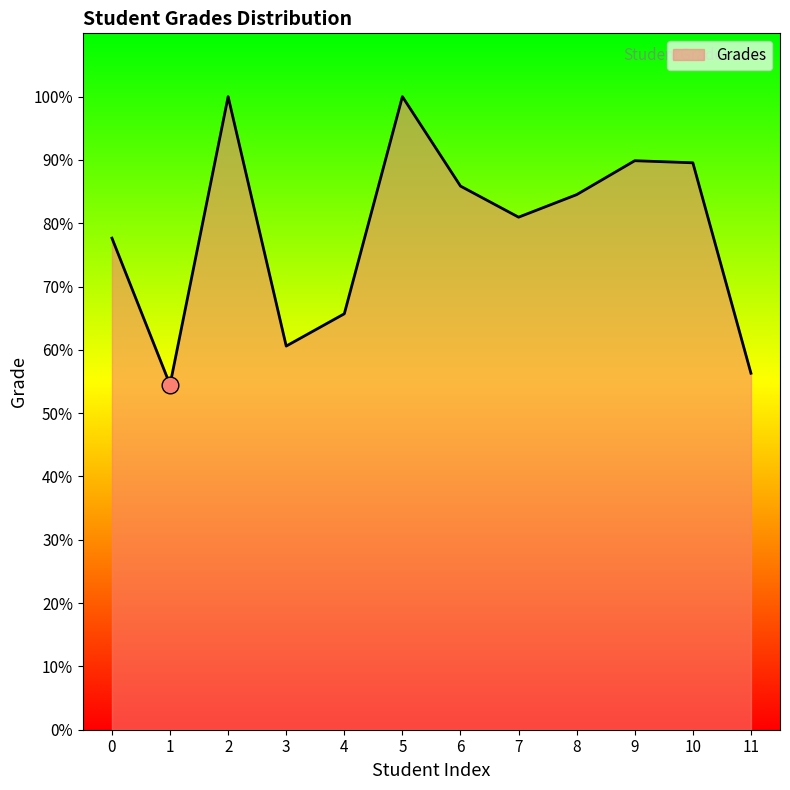

What is the maximum value shown in the chart?

100.0